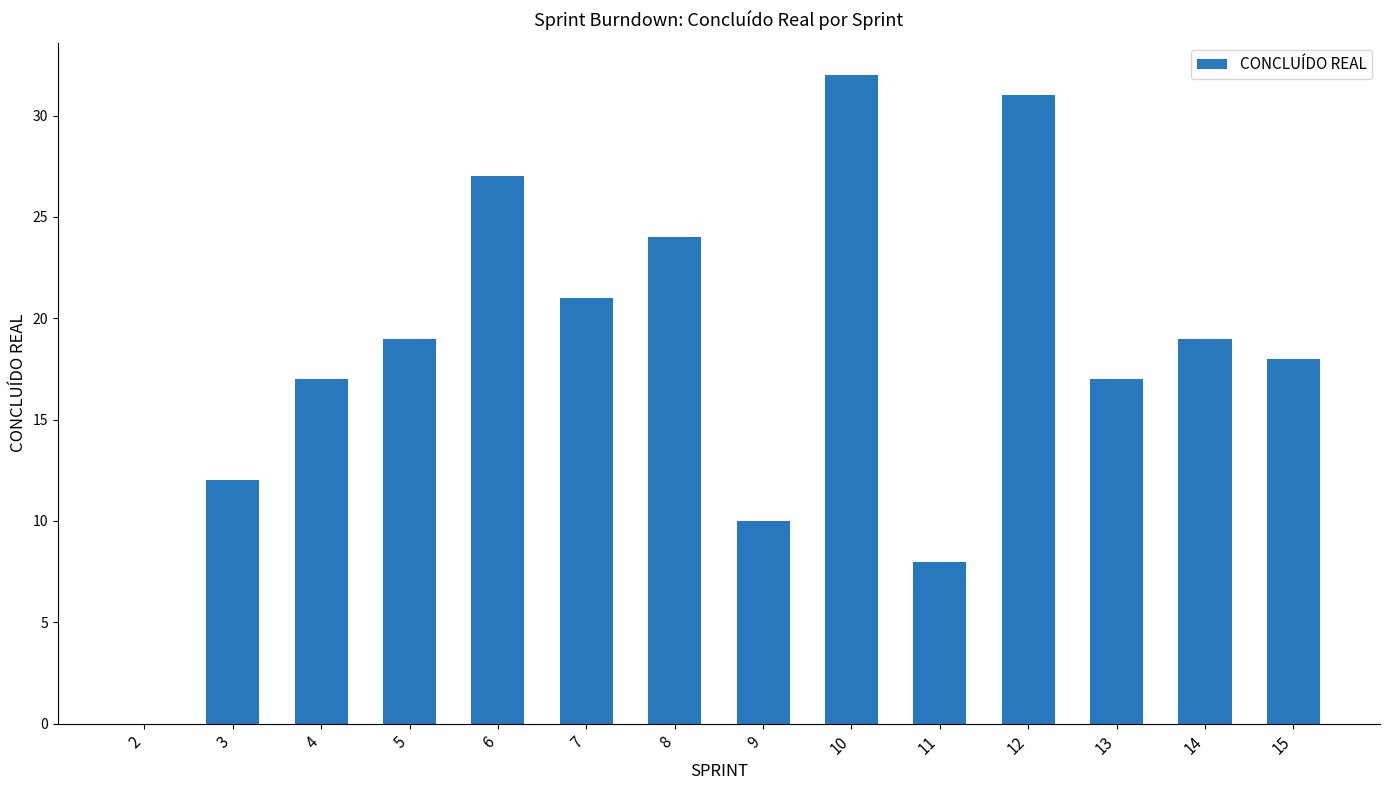

What is the sum of the values at 2 and 15?

18